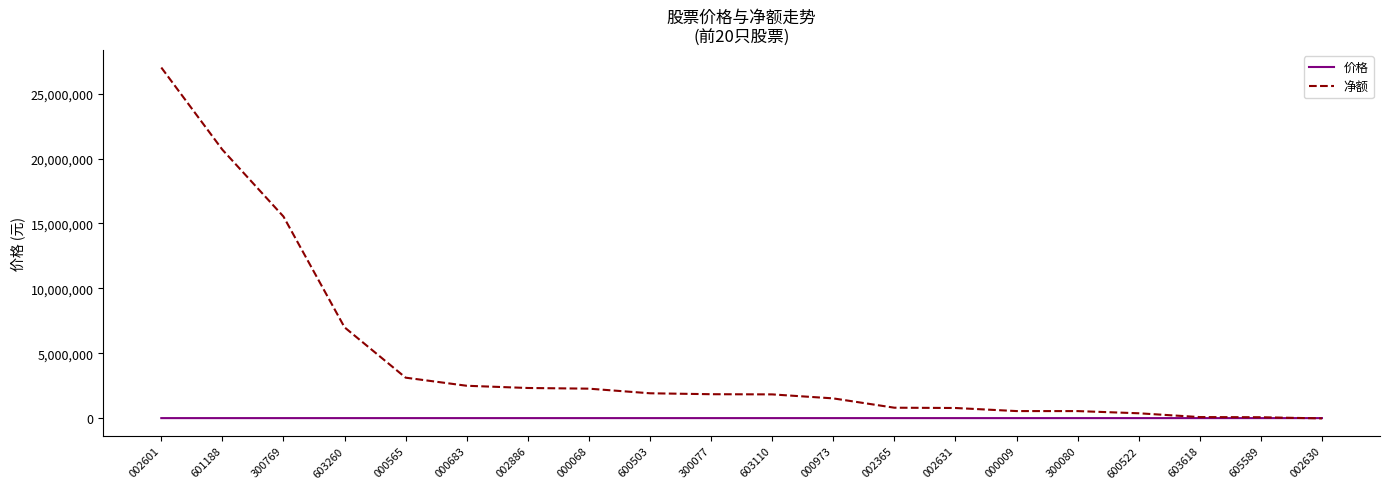

The value of 净额 at 000565 is 3117438.0. True or false?

True